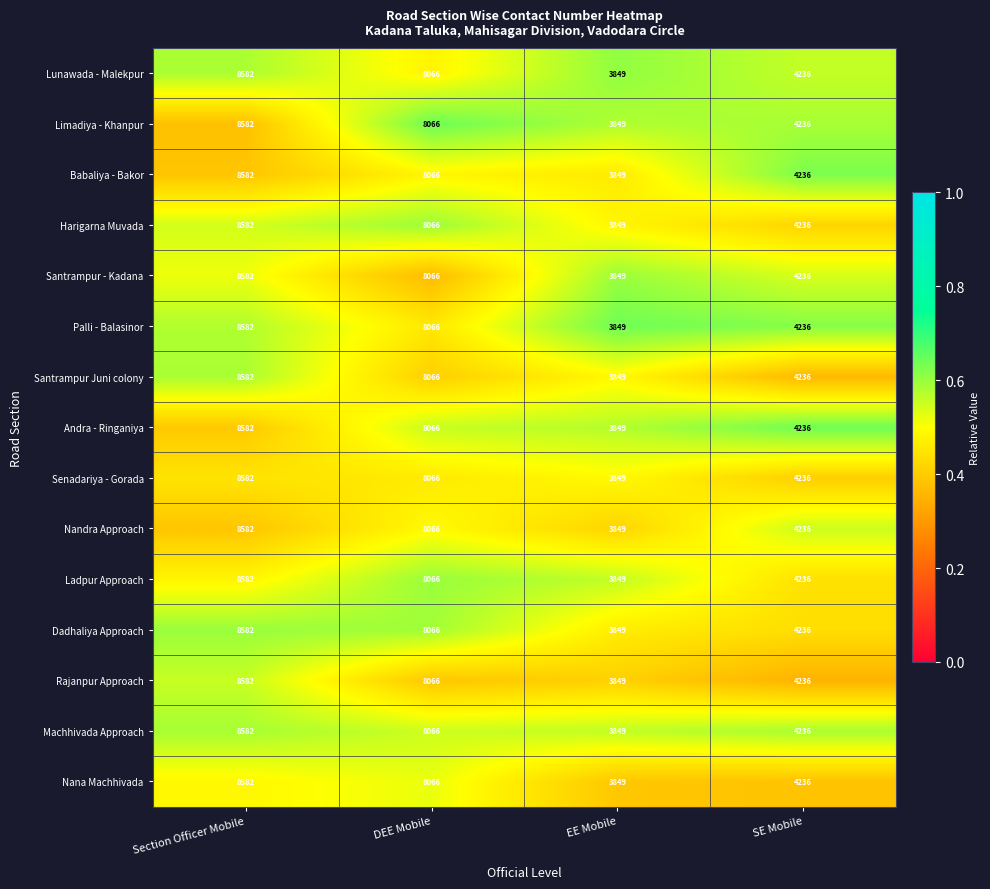

True or false: Lunawada - Malekpur has a value of 3849 at EE Mobile.

True